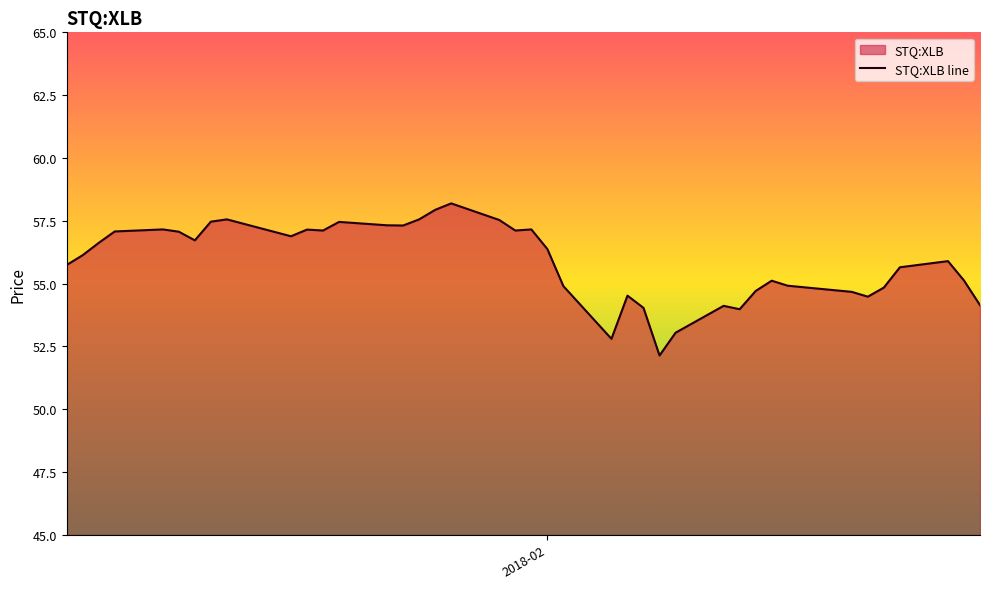

True or false: the data has more than 0 interior local peaks.

True